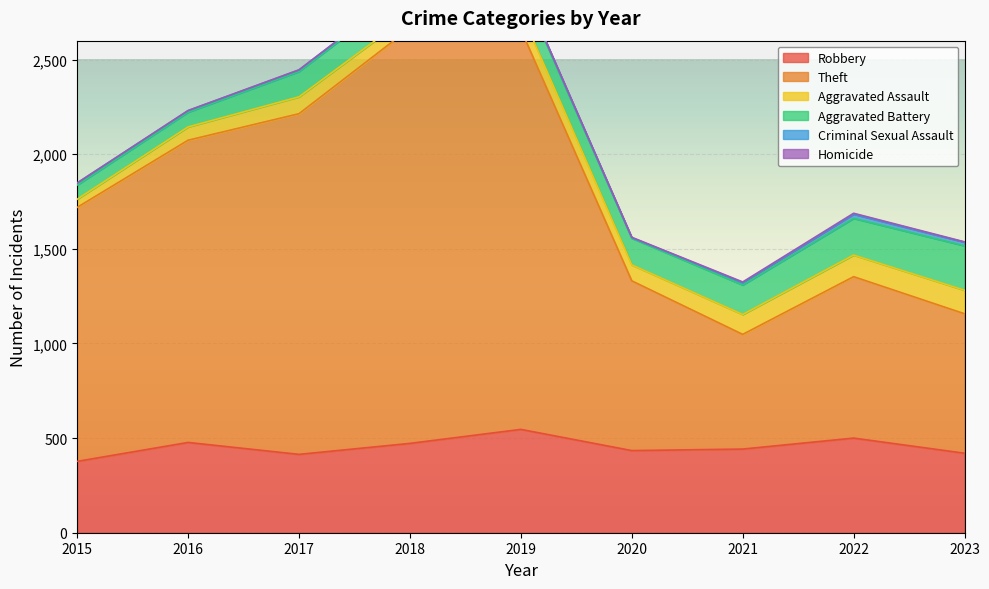

Reading left to right, what are all the values shown in this chart?

Robbery: 2015=377	2016=477	2017=414	2018=472	2019=546	2020=434	2021=442	2022=500	2023=420
Theft: 2015=1342	2016=1597	2017=1800	2018=2194	2019=2113	2020=897	2021=606	2022=853	2023=737
Aggravated Assault: 2015=43	2016=70	2017=89	2018=70	2019=94	2020=84	2021=105	2022=114	2023=124
Aggravated Battery: 2015=75	2016=78	2017=134	2018=146	2019=137	2020=141	2021=156	2022=194	2023=235
Criminal Sexual Assault: 2015=11	2016=8	2017=8	2018=11	2019=8	2020=3	2021=12	2022=22	2023=19
Homicide: 2015=0	2016=1	2017=1	2018=1	2019=2	2020=2	2021=4	2022=5	2023=2